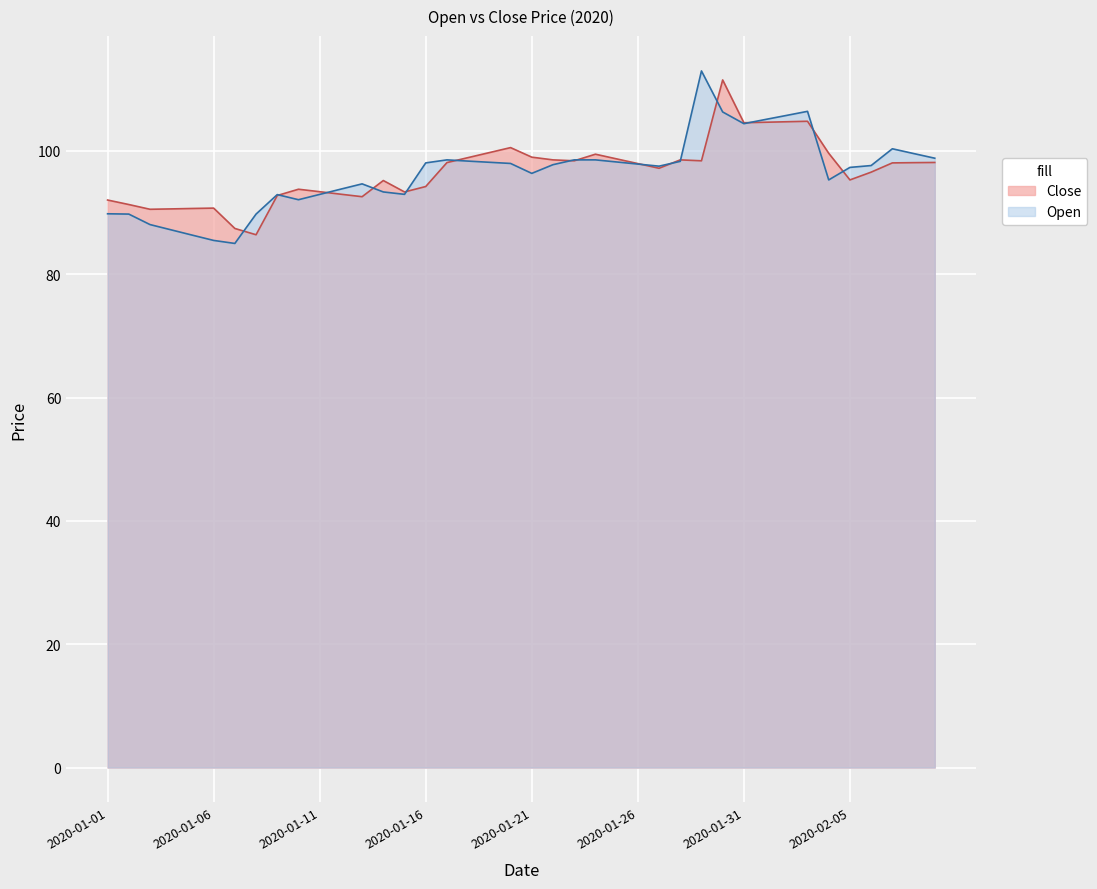

What is the total value across all series at 2020-01-17?

196.6